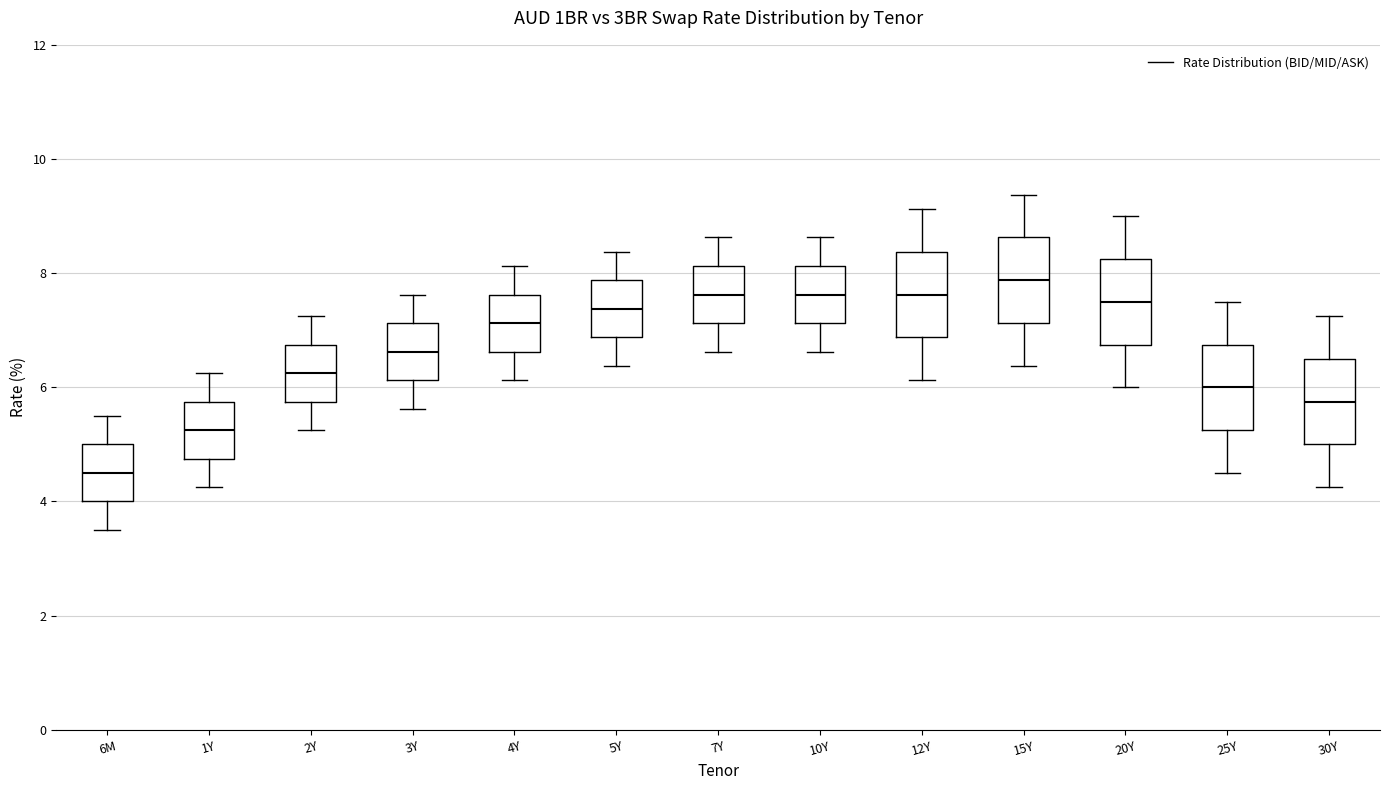

Which box has the lowest median line?

6M